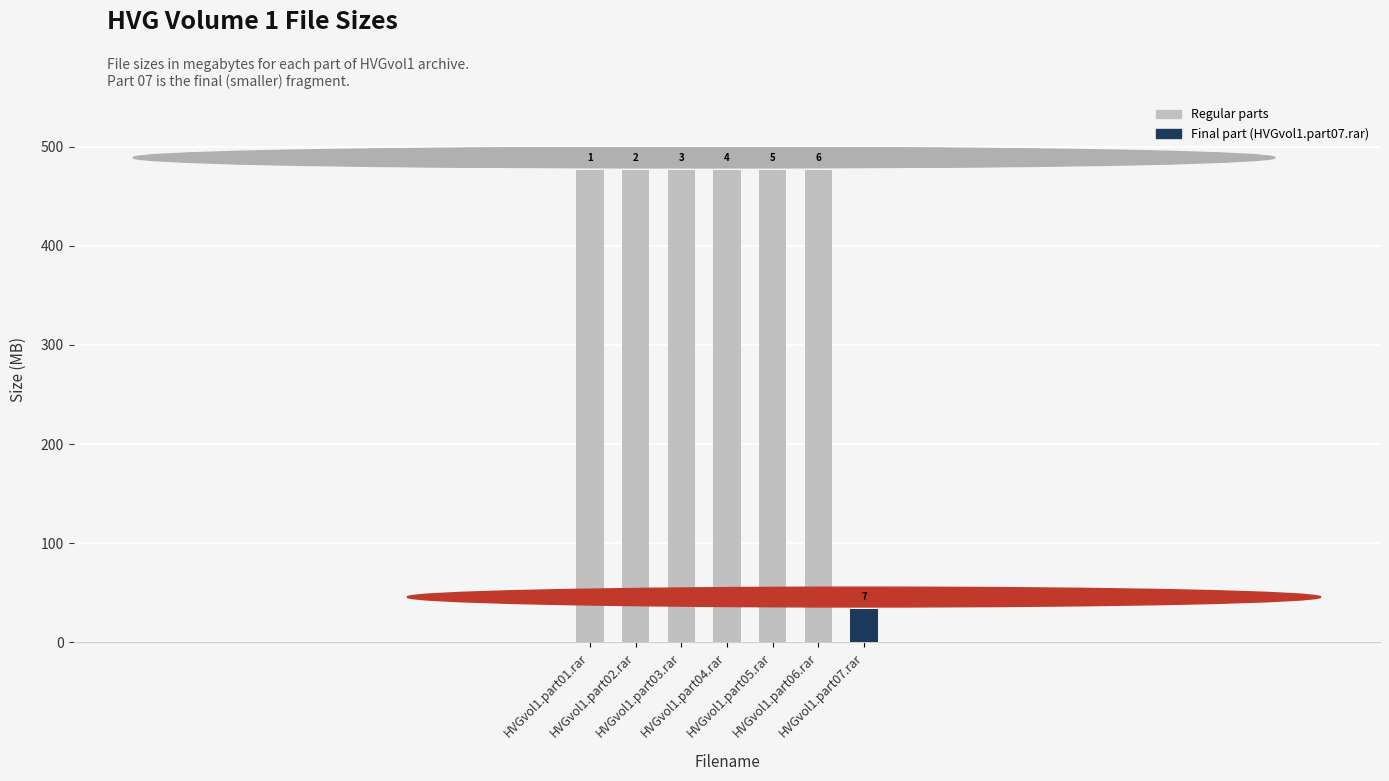

How many bars are there in total?

7